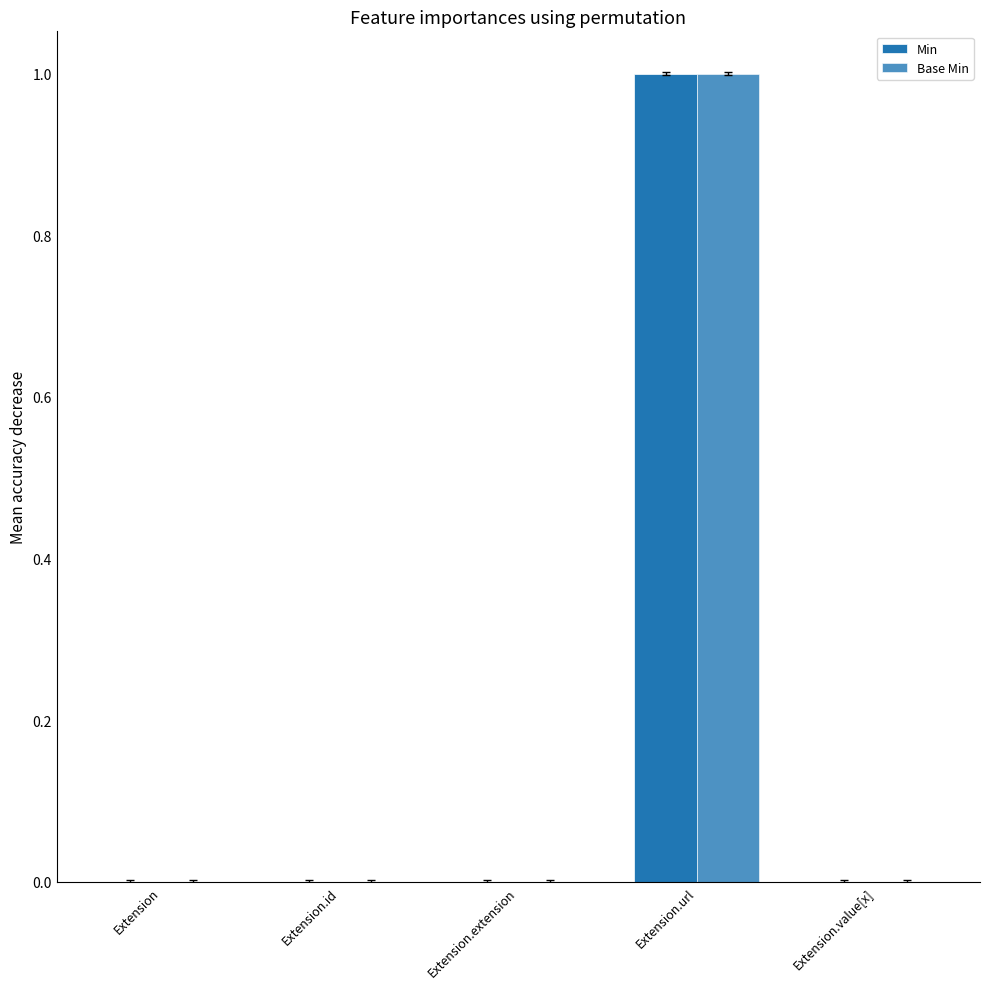

What is the label of the 5th bar from the left?

Extension.value[x]